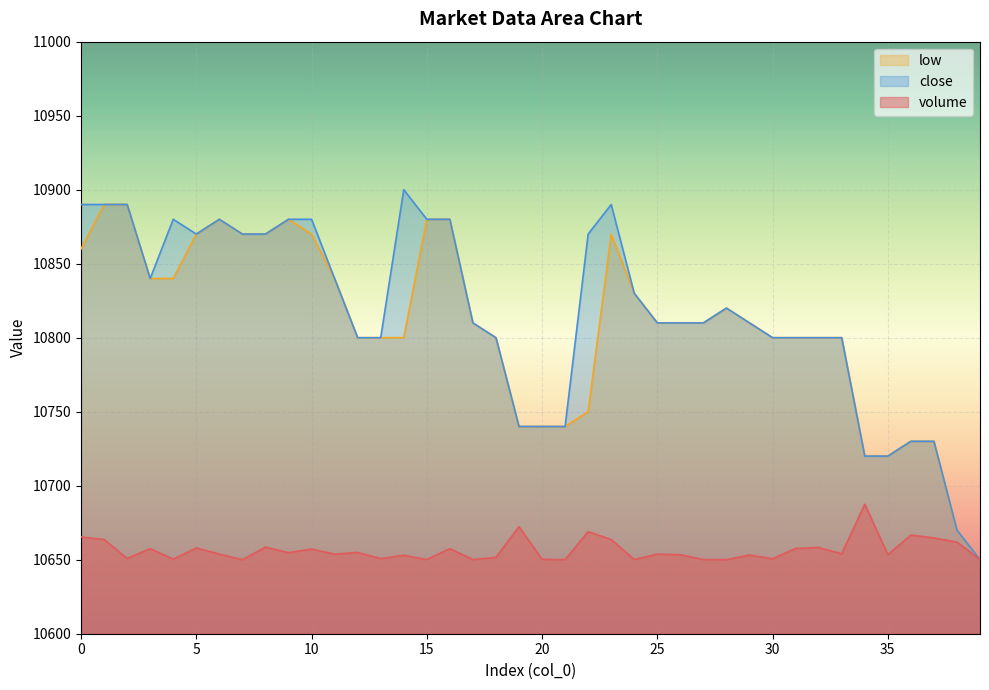

Is the value of volume at 6 greater than the value of close at 20?

No